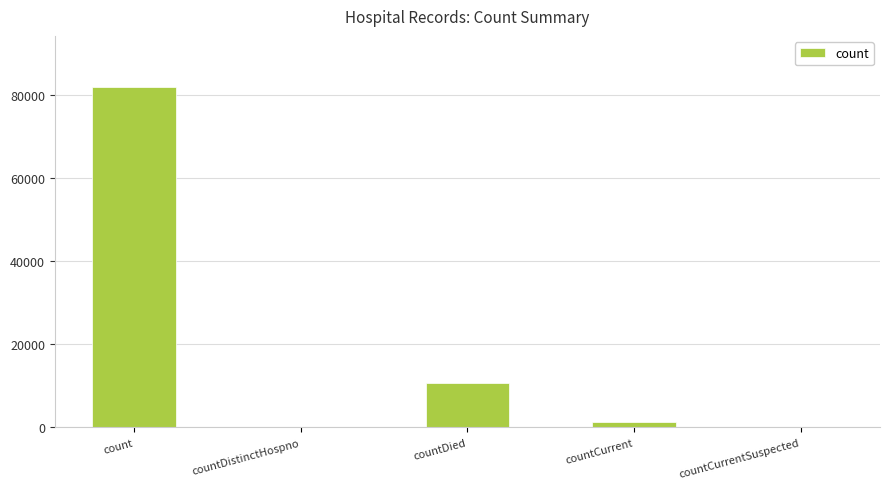

Where is the data nearest to the value 40994?

countDied